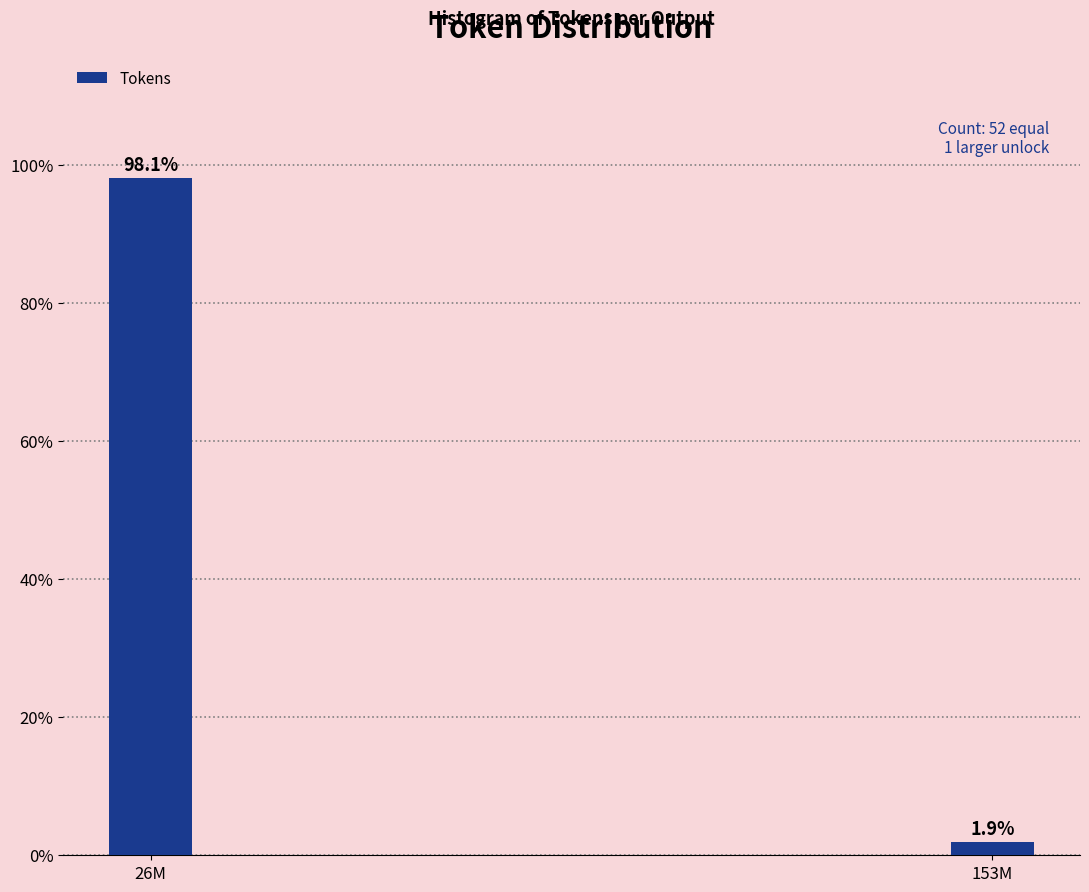

Reading left to right, extract all data points from this chart.

98.1	1.9